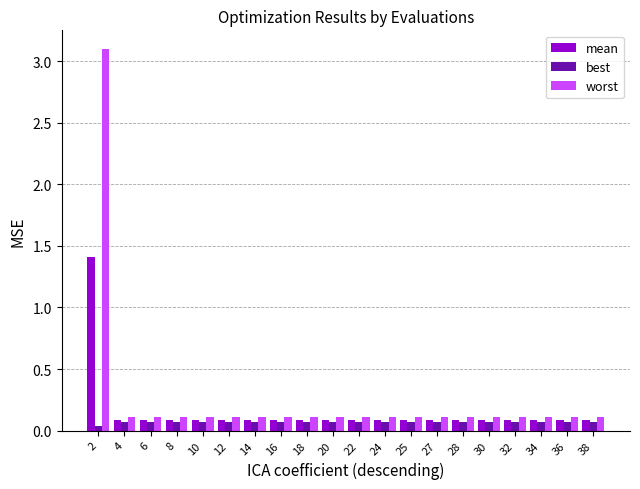

What value does the best series have at 12?

0.1